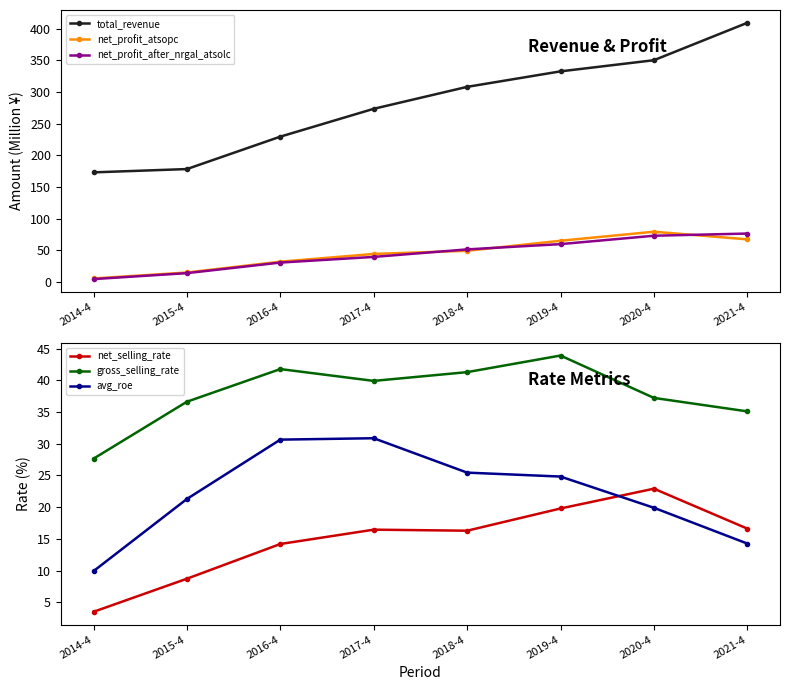

After their last crossing, which series has the higher values: avg_roe or net_profit_atsopc?

net_profit_atsopc